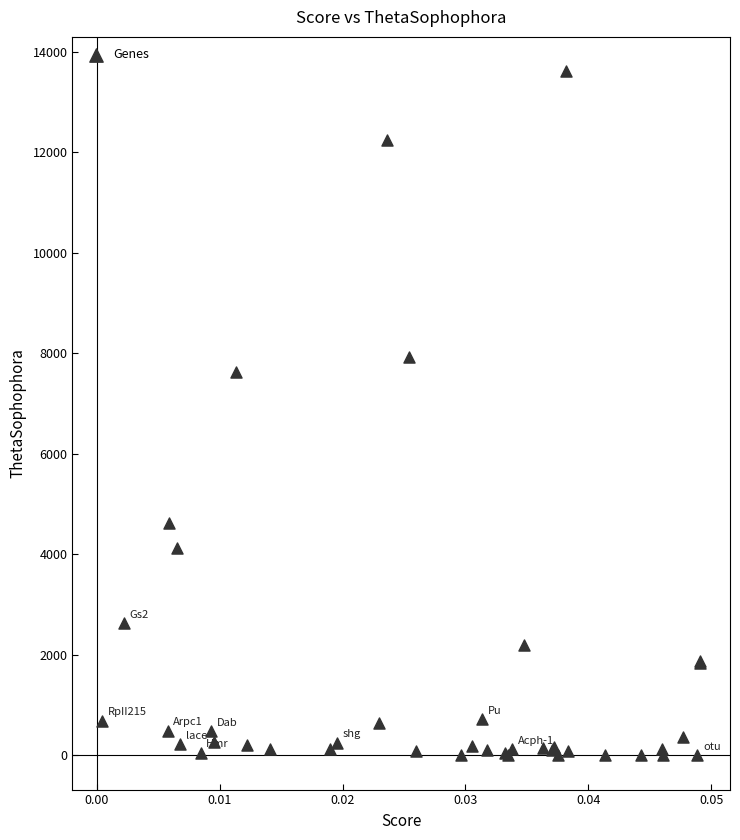

What Y value in the scatter plot is closest to 6806?

7627.6